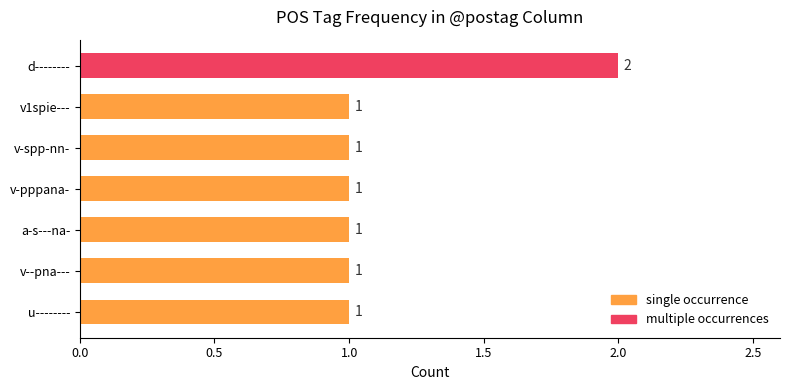

What is the ratio of the value at v1spie--- to the value at v-pppana-?

1.0